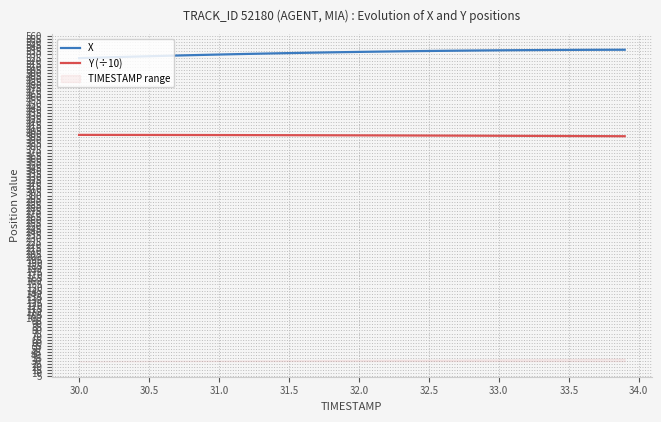

How many data points in X are less than 534?

20